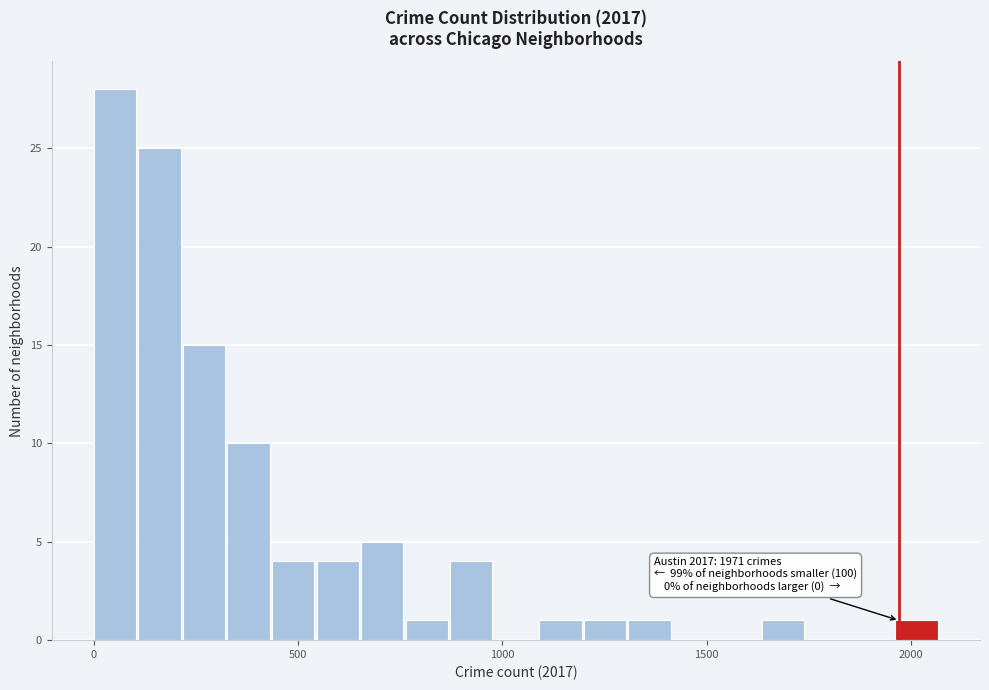

Around what value on the x-axis is the tallest bar? Give the approximate position of its centre, as read against the axis.

50